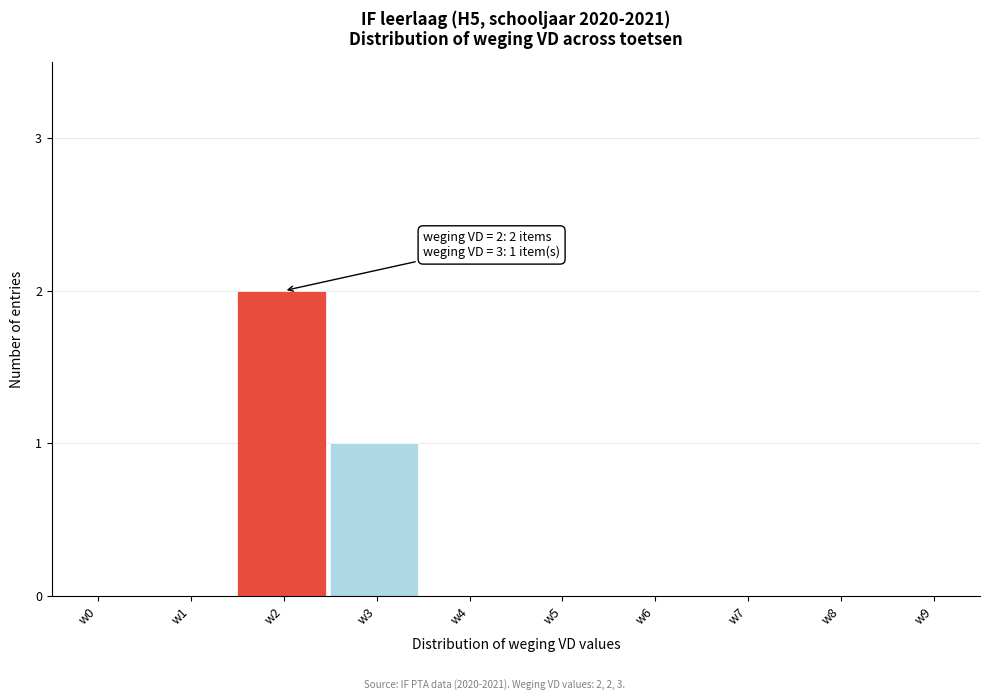

Reading left to right, what are all the values shown in this chart?

w0=0	w1=0	w2=2	w3=1	w4=0	w5=0	w6=0	w7=0	w8=0	w9=0